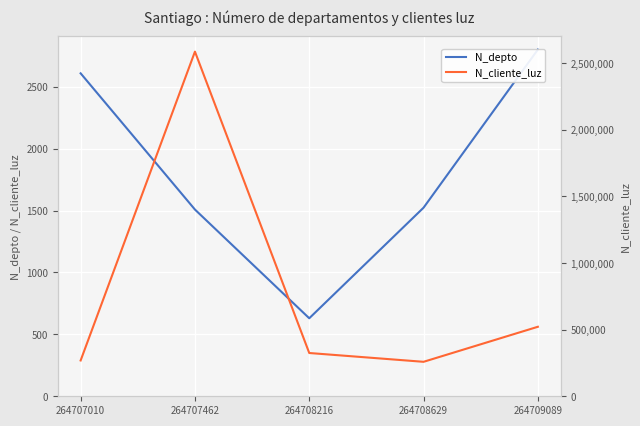

True or false: N_cliente_luz has a value of 397380 at 264708629.

False